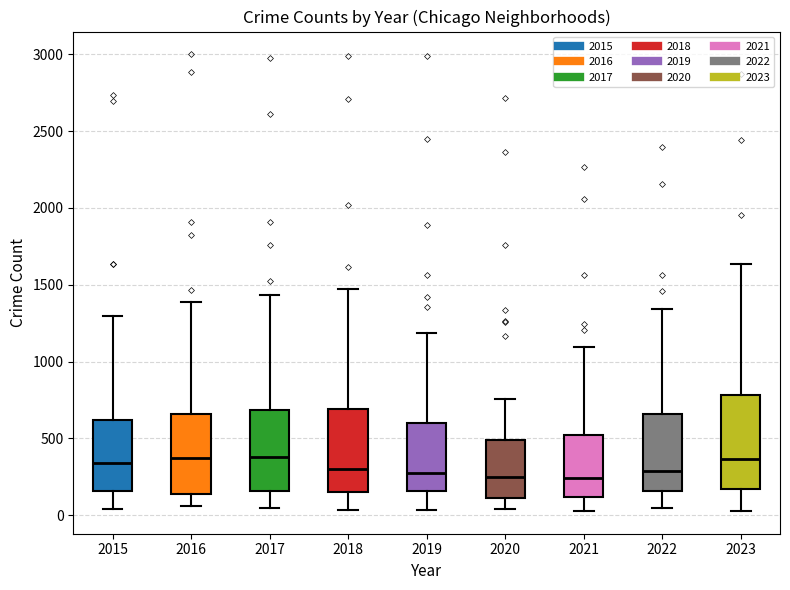

Which box is the tallest, from its lower edge to its upper edge?

2023